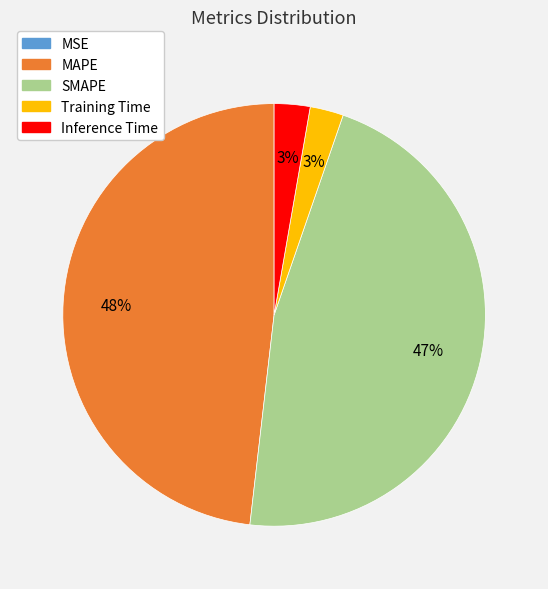

Combined, do Inference Time and Training Time account for over 50%?

No